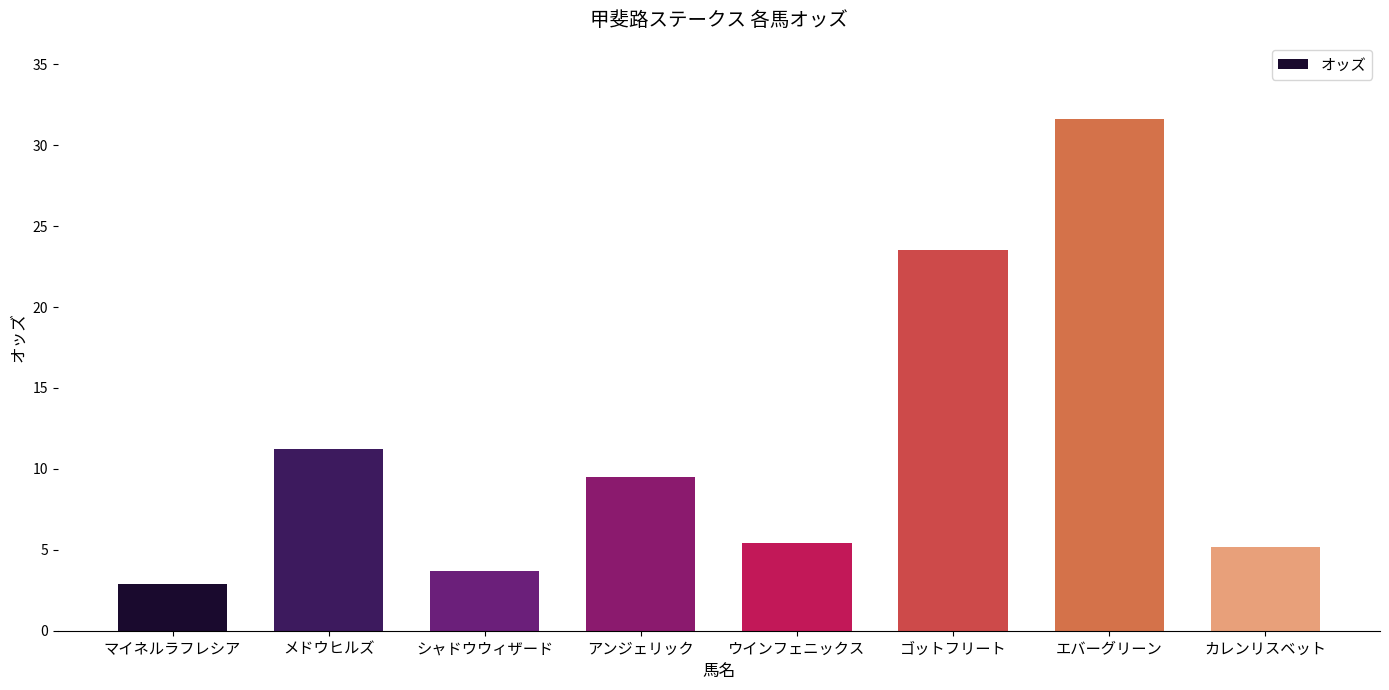

Where is the data nearest to the value 17?

メドウヒルズ